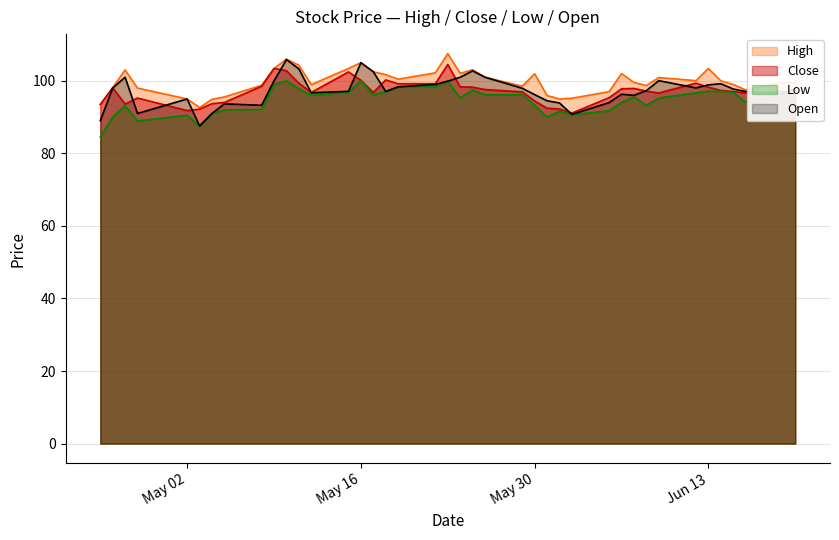

List the series in order of their peak value, lowest first.

Low, Close, Open, High